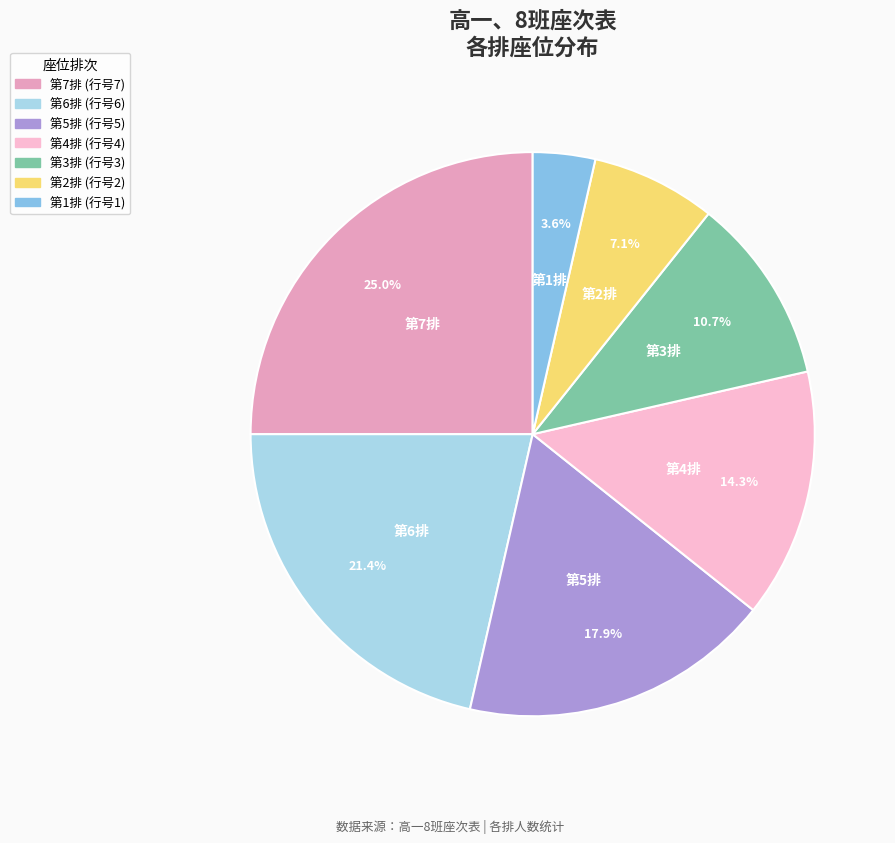

How many segments does this pie chart have?

7